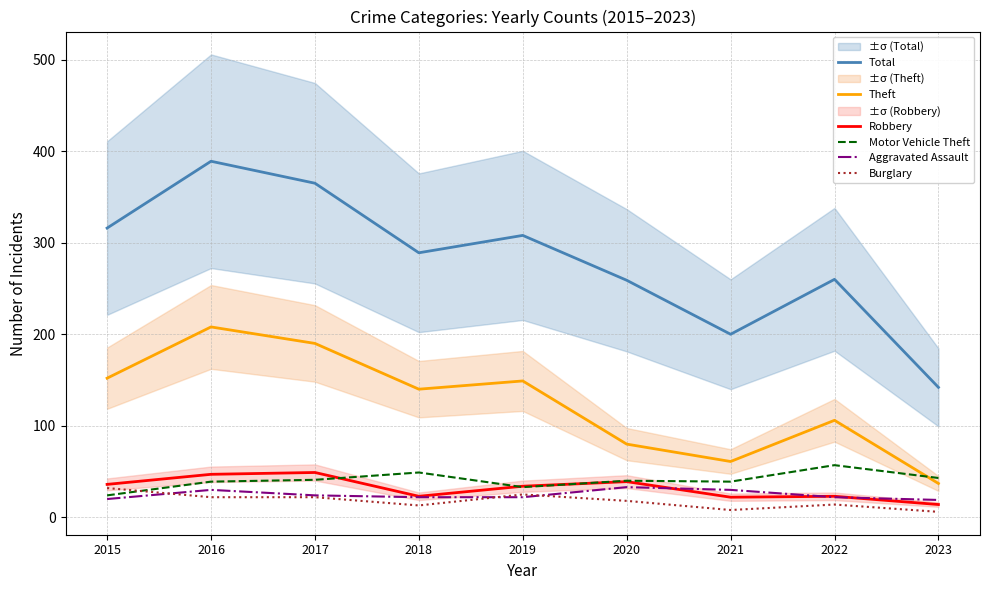

What is the smallest value displayed?

6